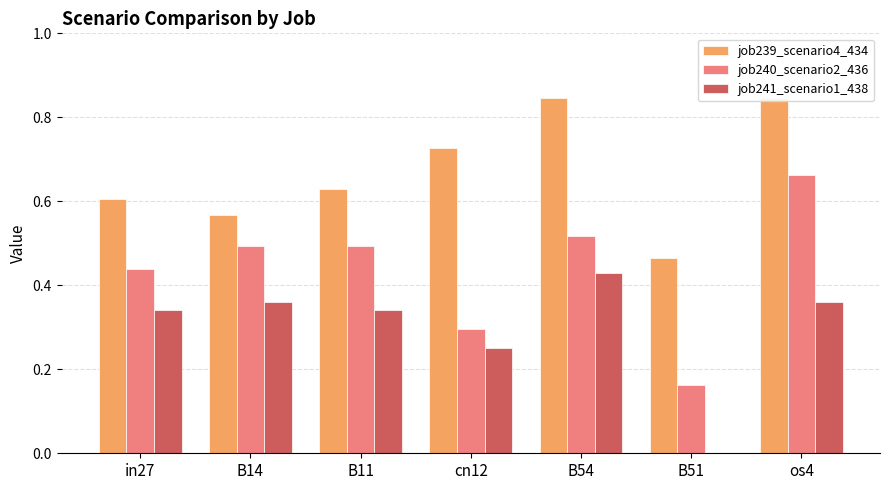

At which category is the sum across all series the highest?

os4